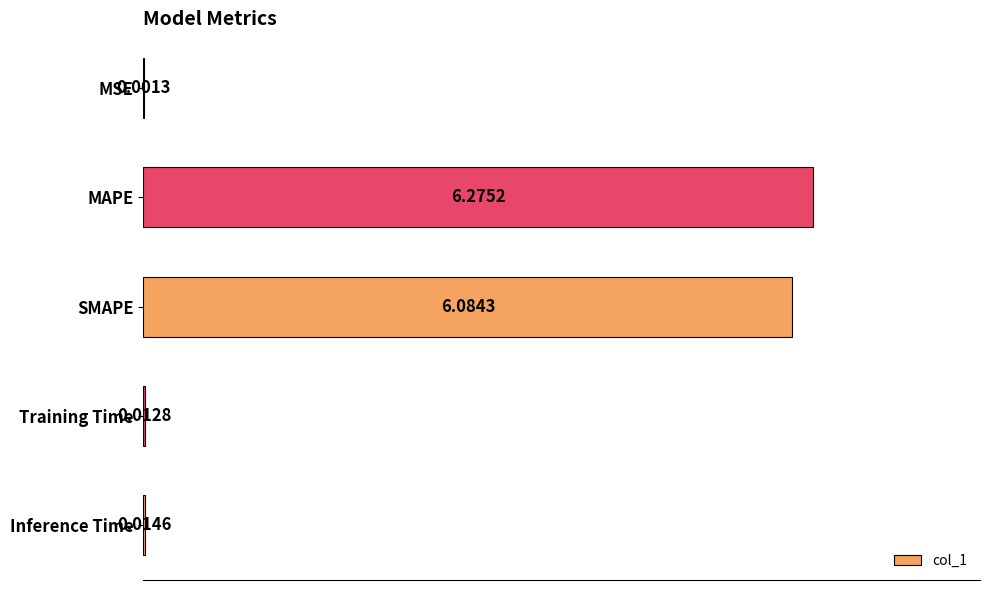

Between Training Time and MAPE, which is larger?

MAPE